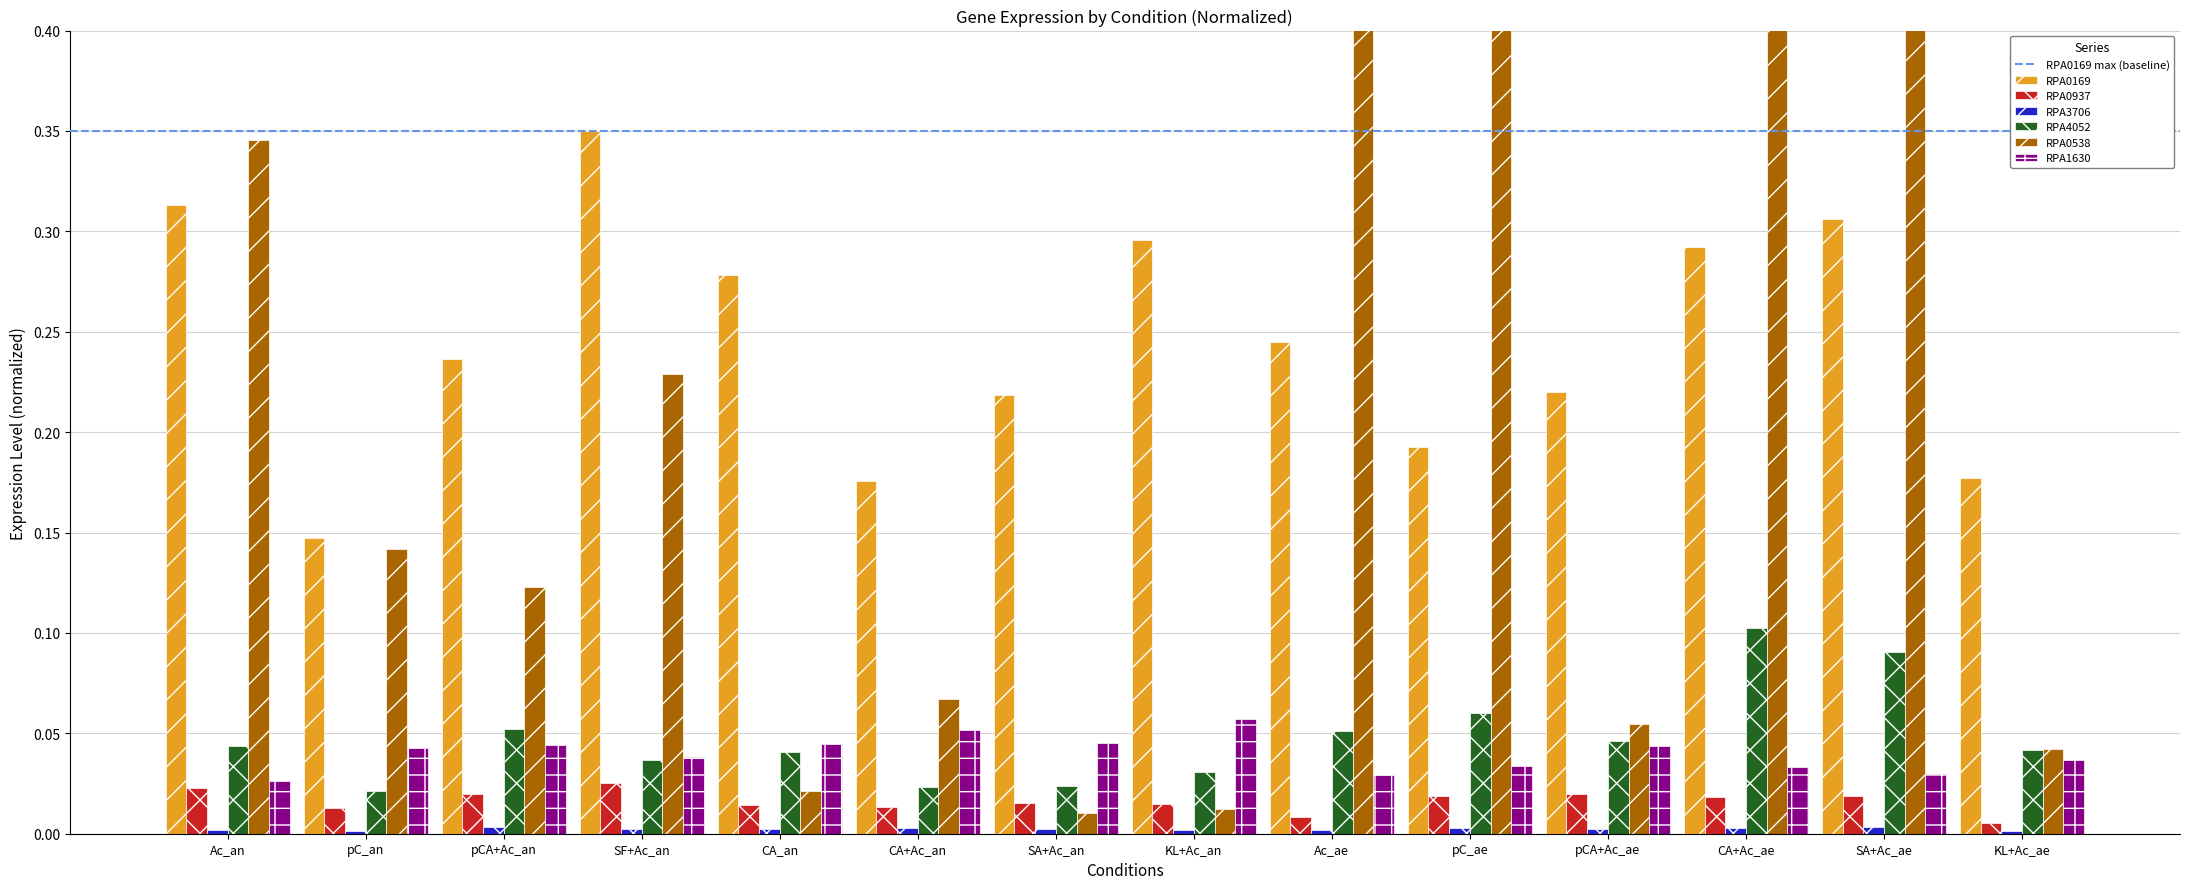

How many bars are there in total?

84